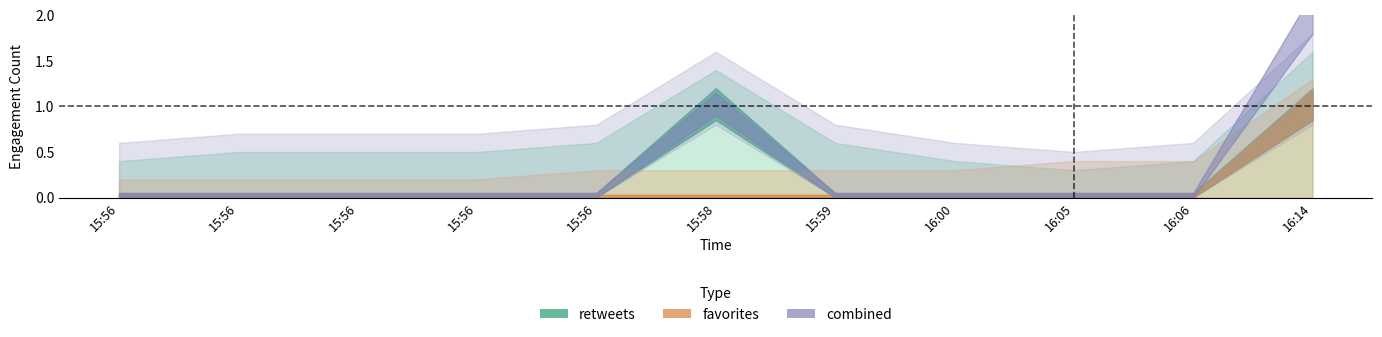

Which category has the highest value in the retweets series?

15:58